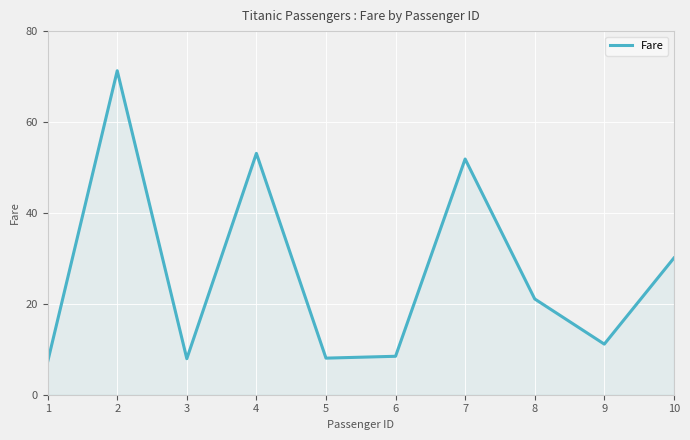

At which category does the data reach its first local valley?

3